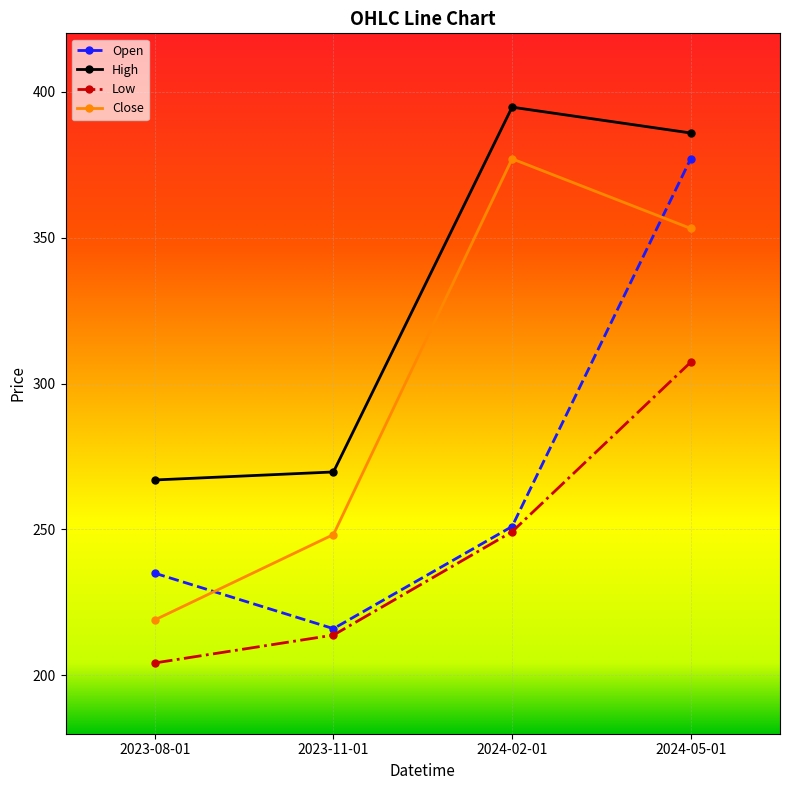

What is the label of the 3rd point from the left?

2024-02-01